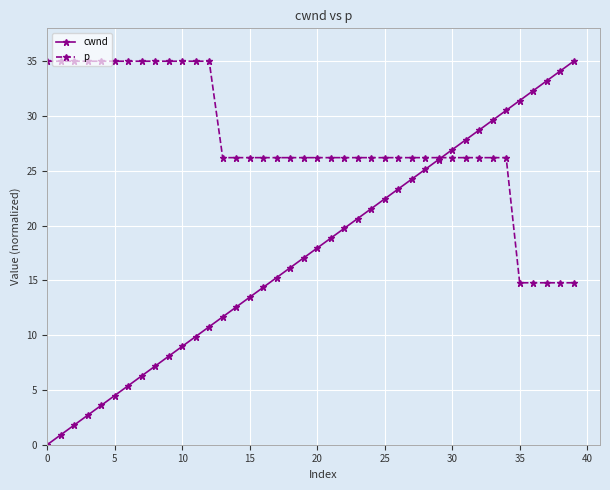

True or false: cwnd has more than 1 interior local peaks.

False